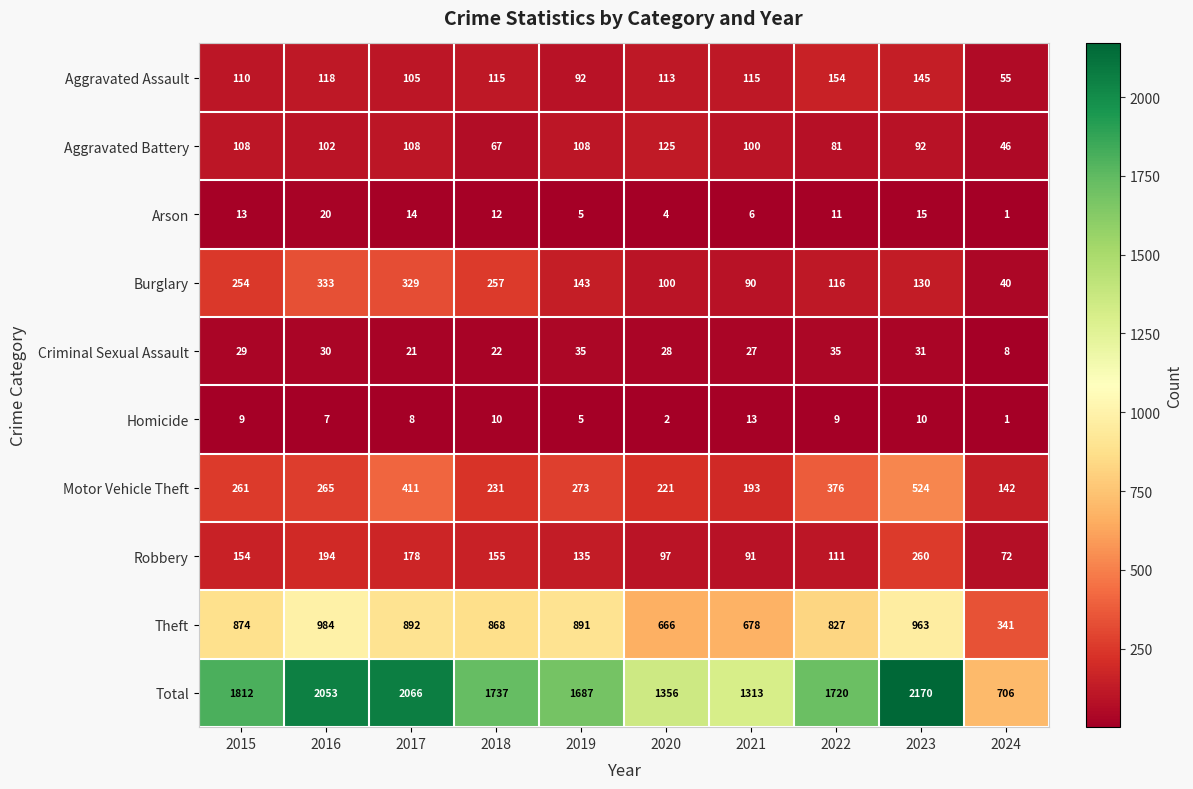

What is the approximate value of Burglary at 2018?

257